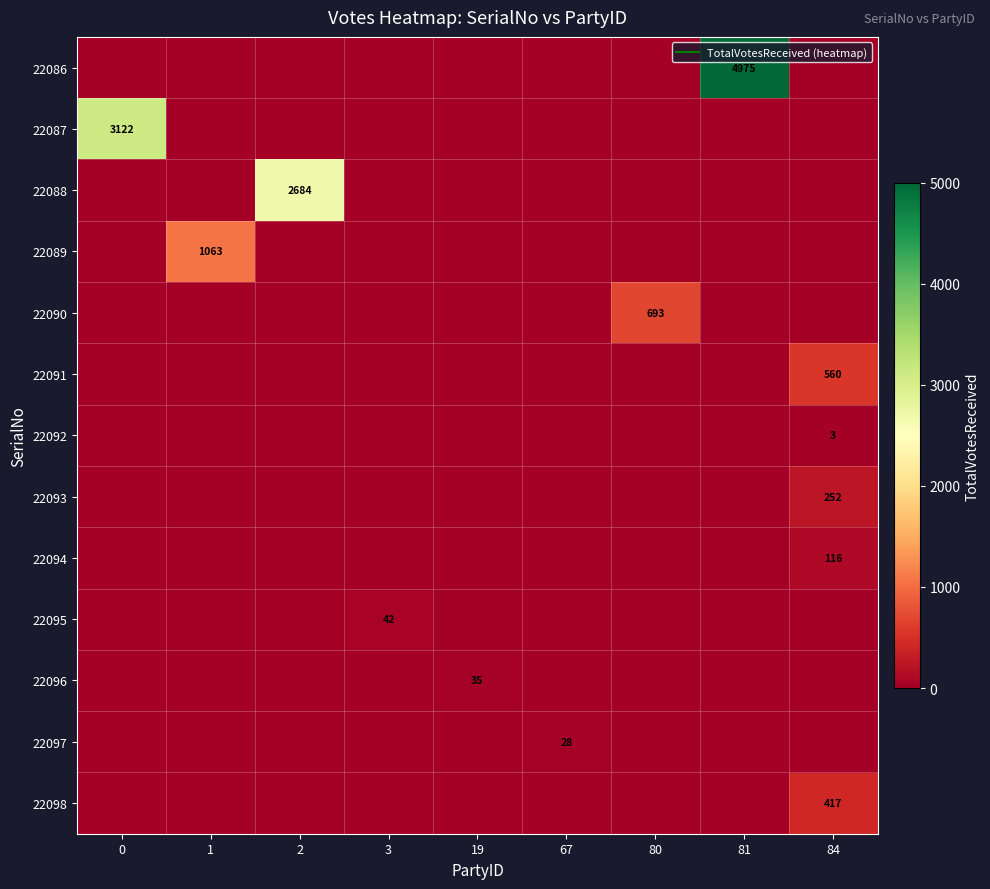

The value of 22091 at 1 is 0. True or false?

True